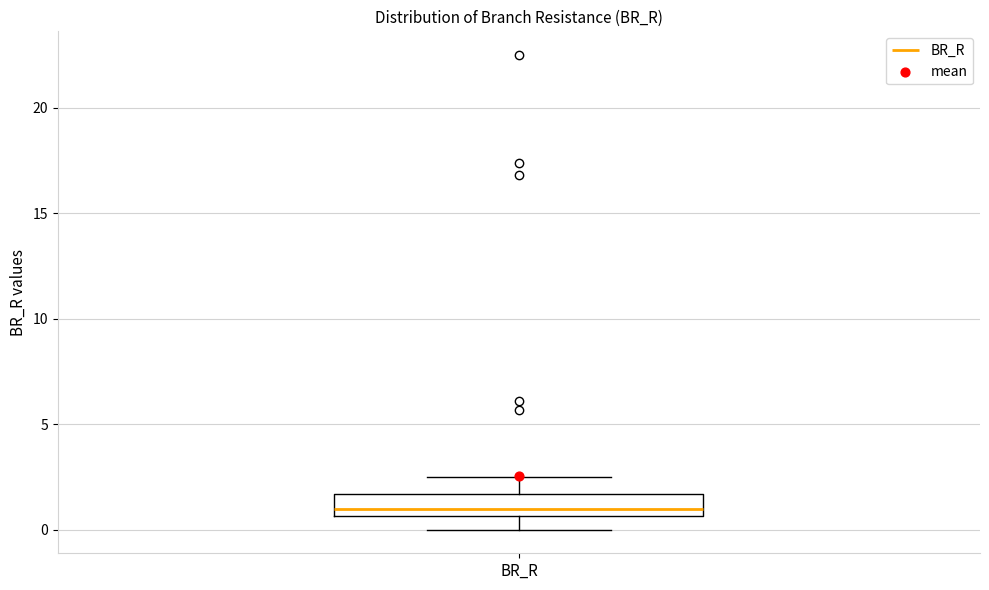

Where is the upper edge of the box for BR_R on the y-axis? The values are not printed on the chart, so give them approximately, as read against the axis.

1.5